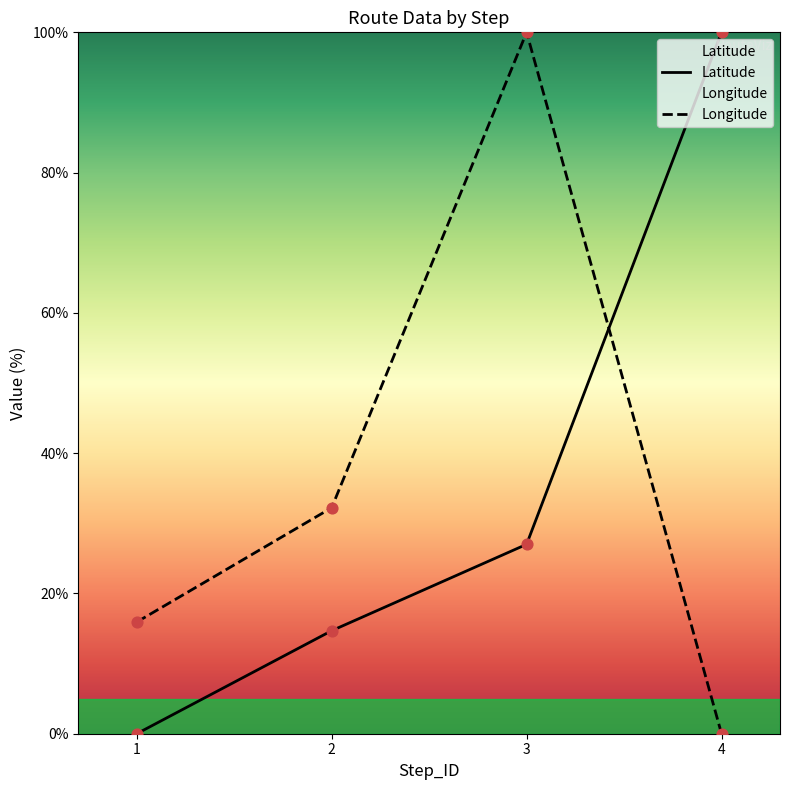

At which category is the sum across all series the highest?

3